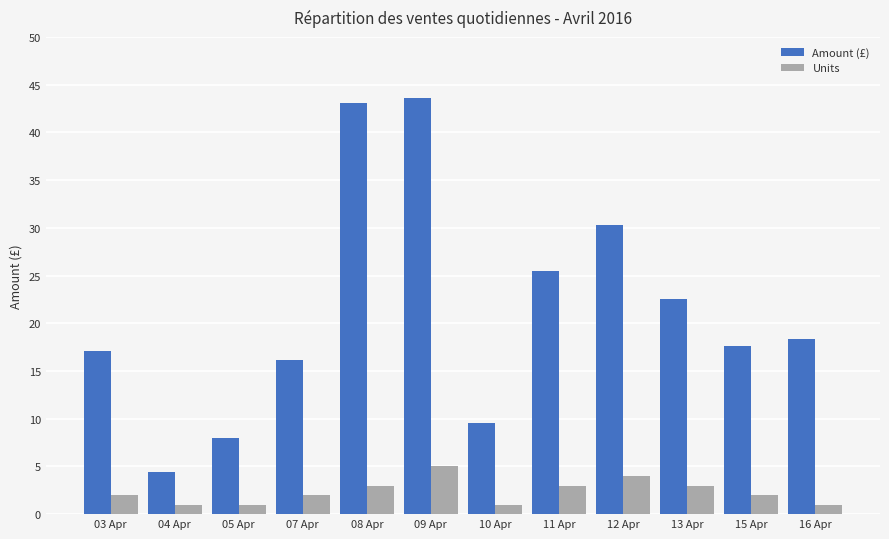

At which label does Amount (£) reach its minimum?

04 Apr